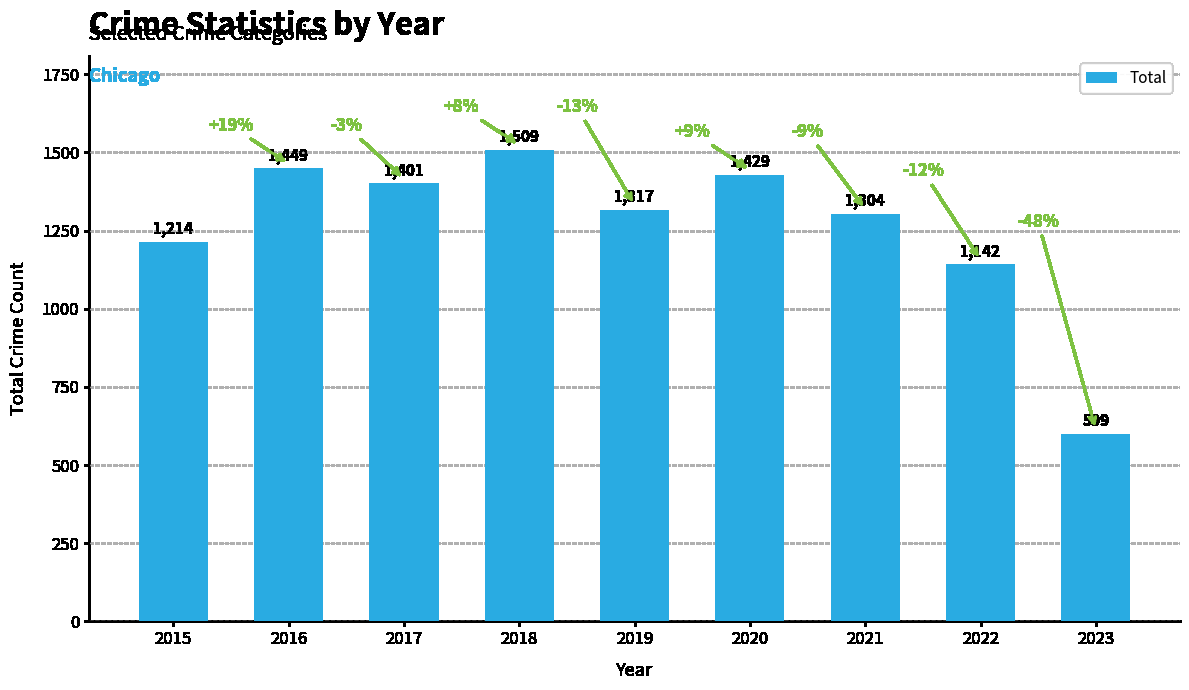

What is the difference between the maximum and minimum values?

910